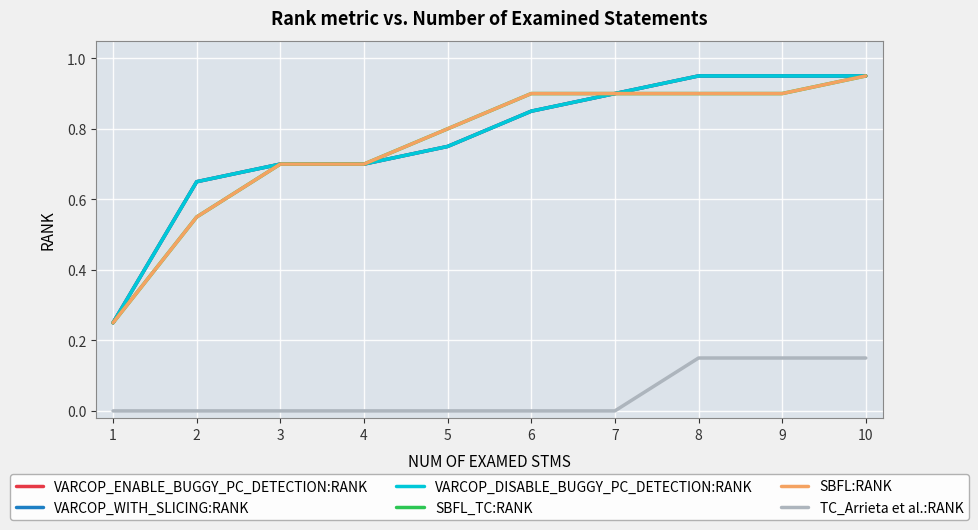

At how many categories does at least one series exceed 0?

10